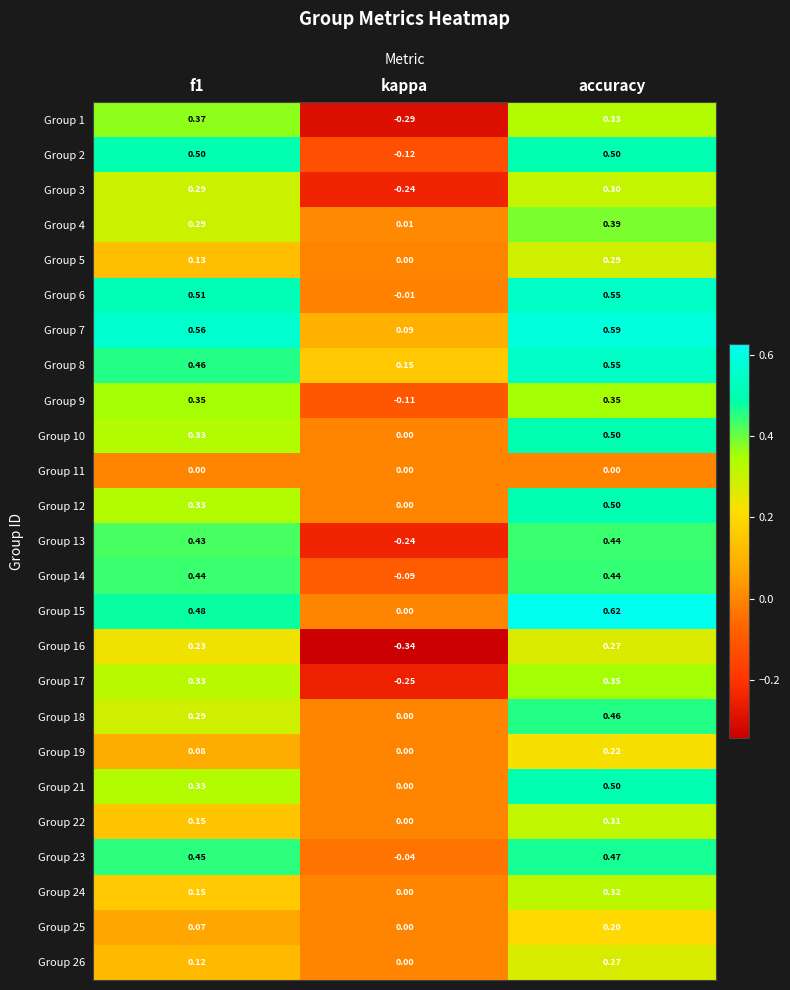

Count the number of categories in the chart.

3